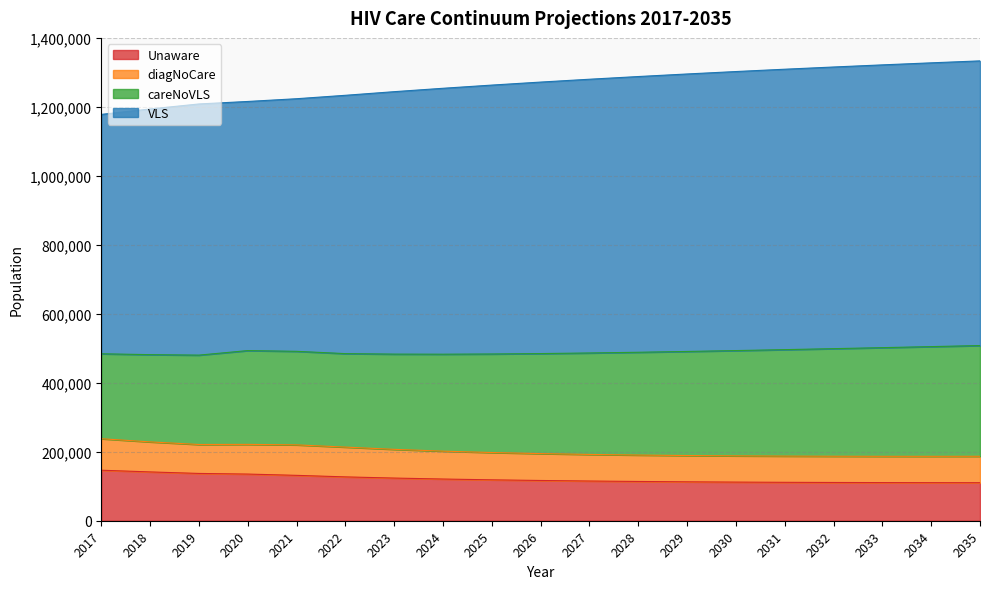

What is the highest value of the Unaware series?

146446